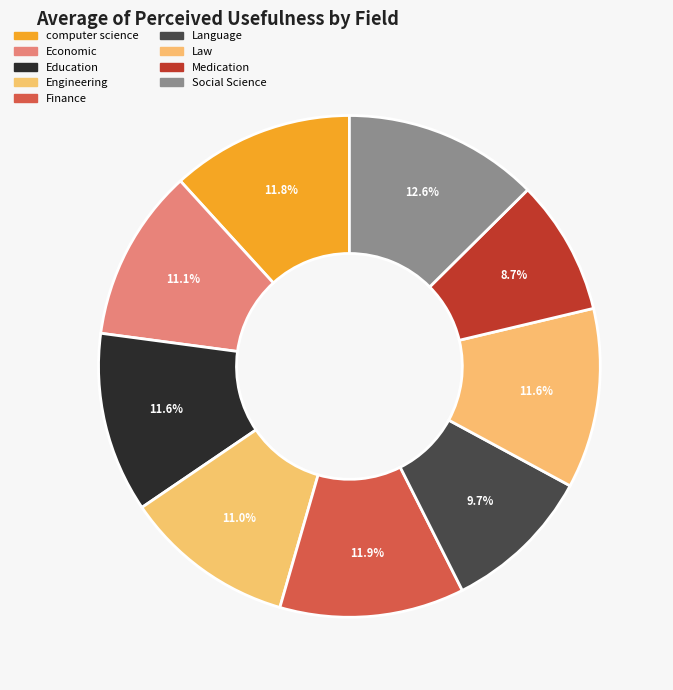

How many segments does this pie chart have?

9